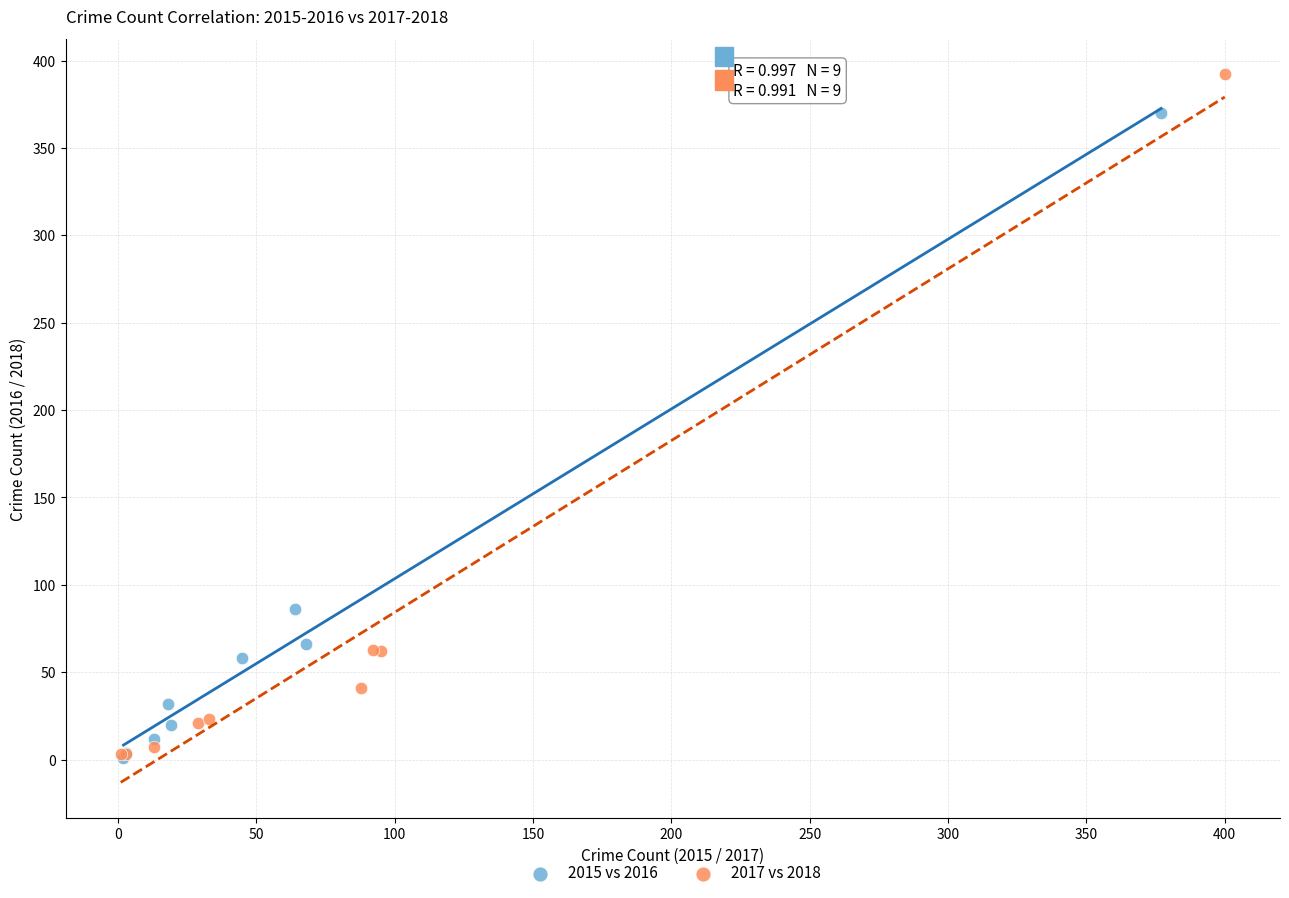

Which series has the widest spread of Y values?

2017 vs 2018